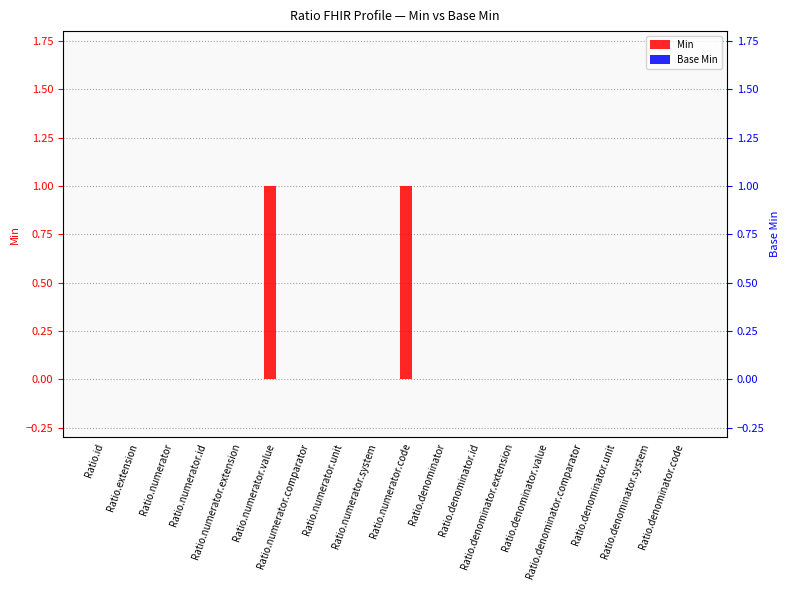

Is it true that Min equals 0 at Ratio.denominator.code?

True